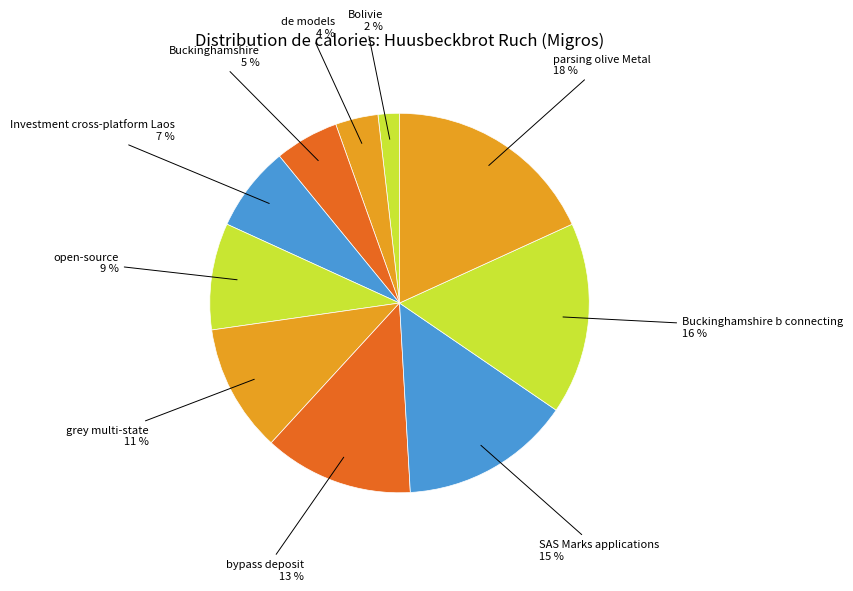

How many slices are in this pie chart?

10